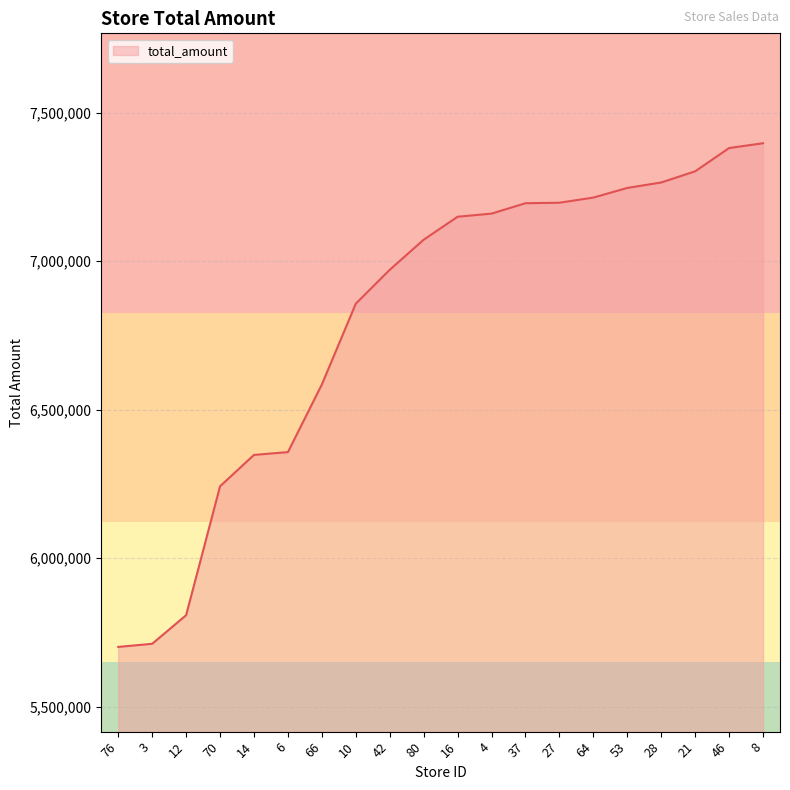

What is the ratio of the value at 80 to the value at 8?

1.0